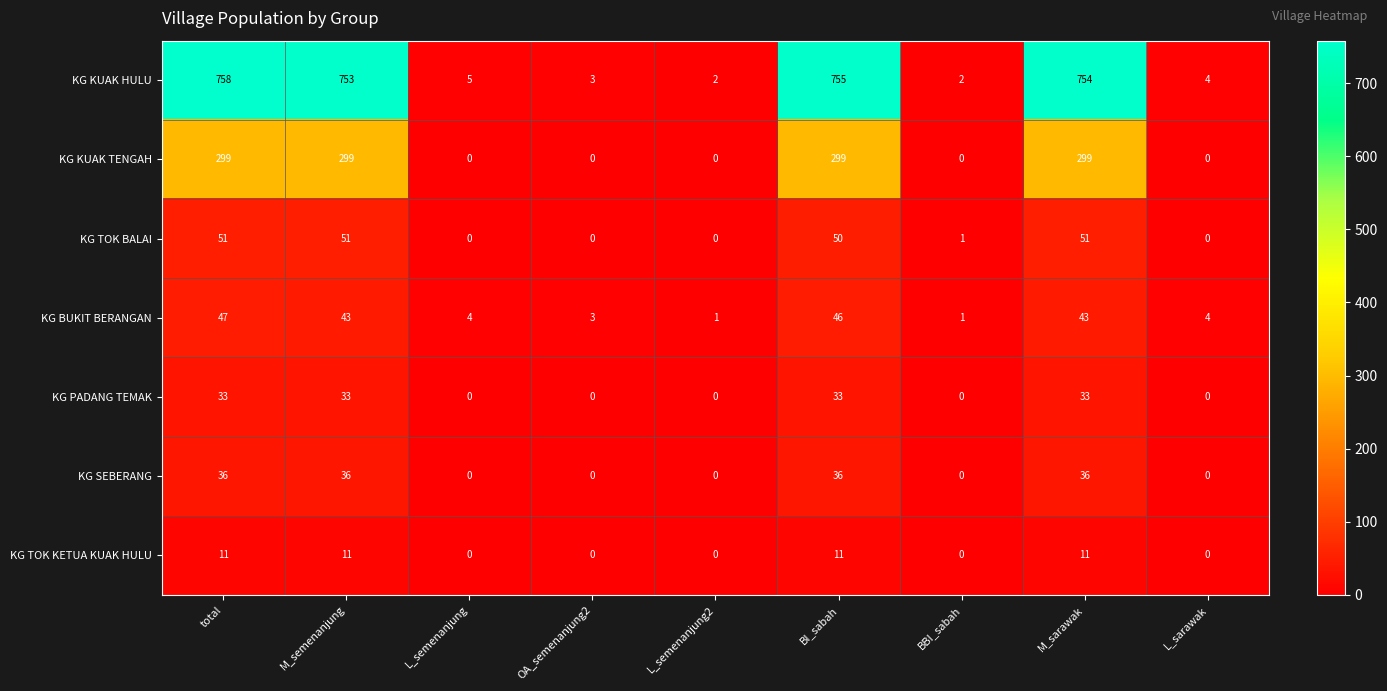

How many categories are shown in the chart?

9